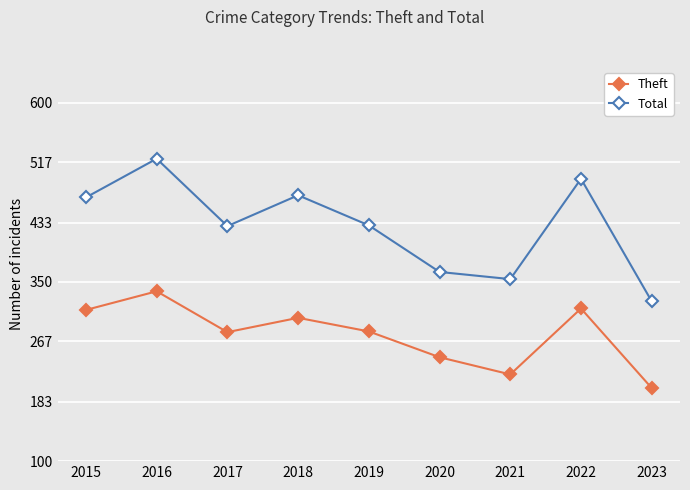

Where is the first local maximum for Theft?

2016